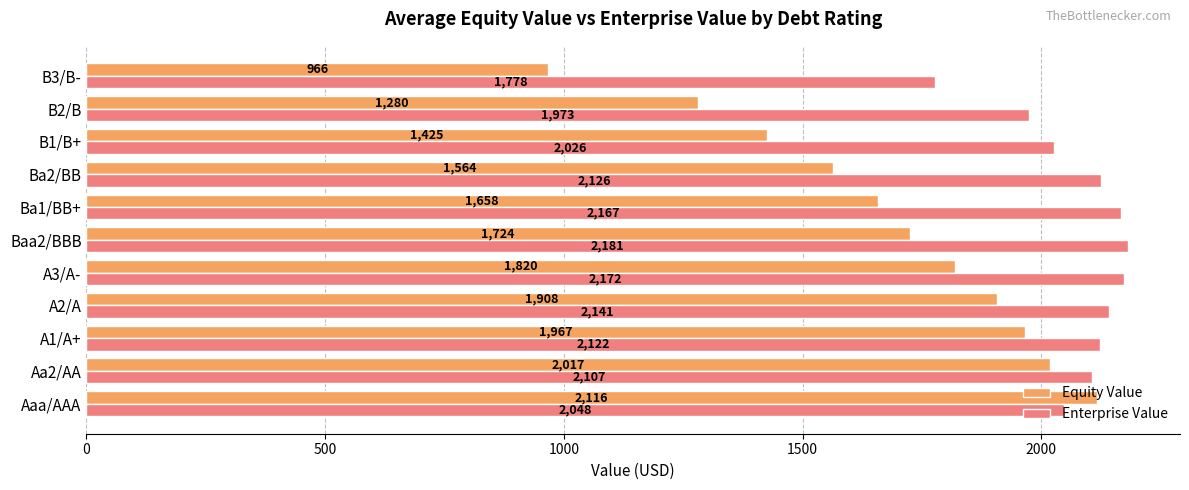

At which category is the sum across all series the highest?

Aaa/AAA